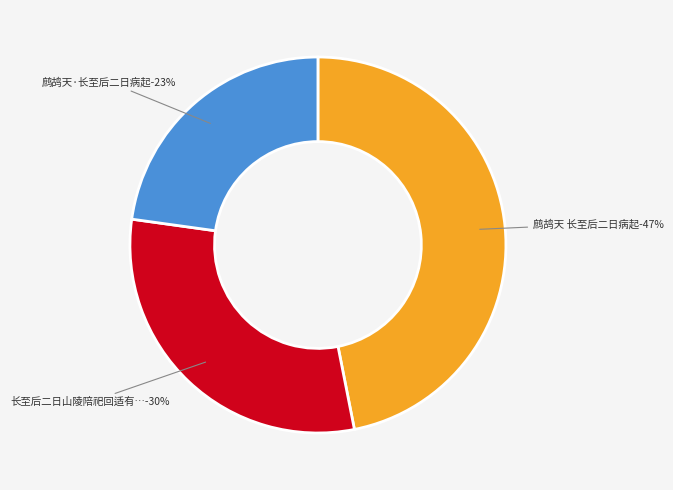

Is 鹧鸪天·长至后二日病起 the majority of the pie?

No